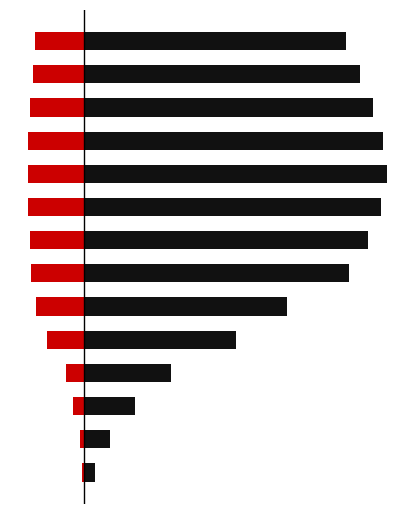

What are all the series names shown in the legend?

GE, VS, ZH, VD, CH, JU